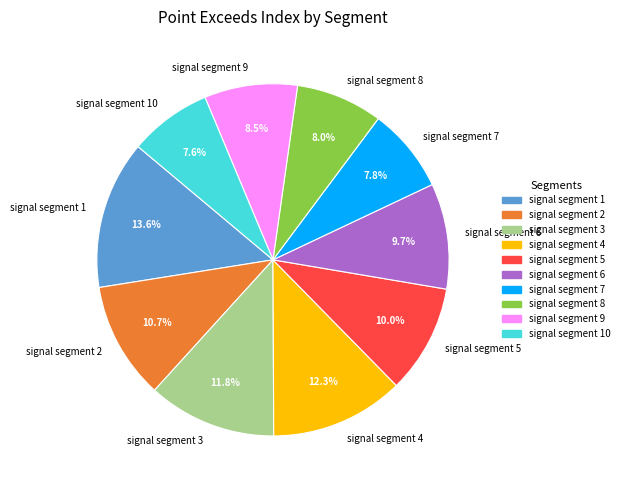

How many segments does this pie chart have?

10